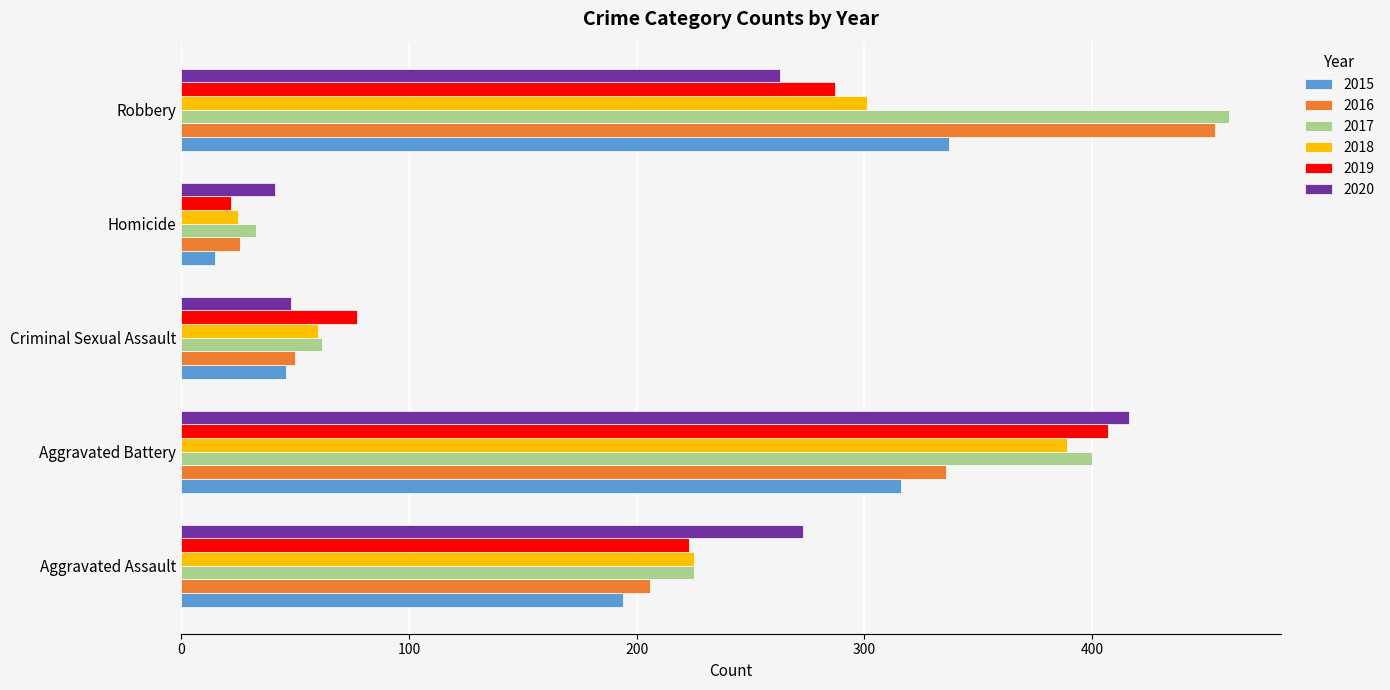

List the series in order of their peak value, lowest first.

2015, 2018, 2019, 2020, 2016, 2017